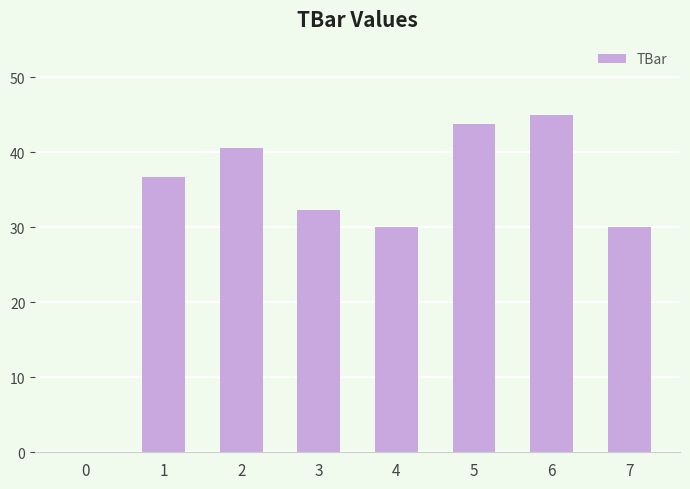

Count the number of categories in the chart.

8